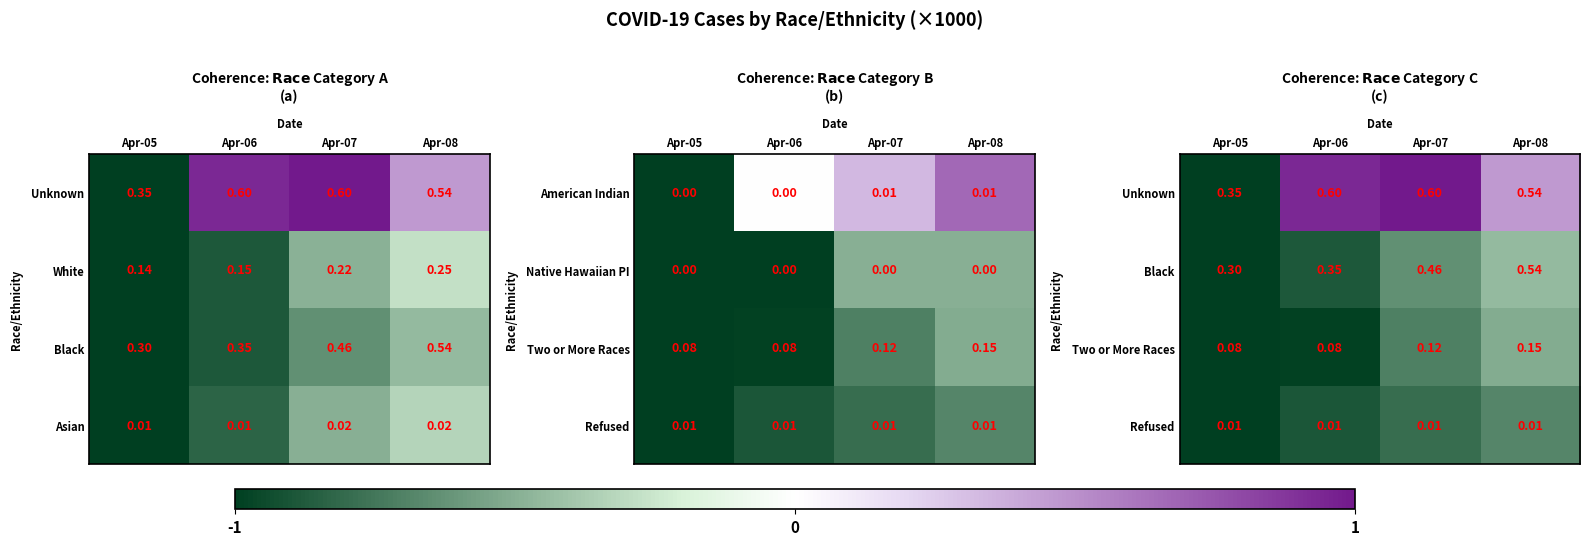

Between Apr-08 and Apr-05, which is larger?

Apr-08